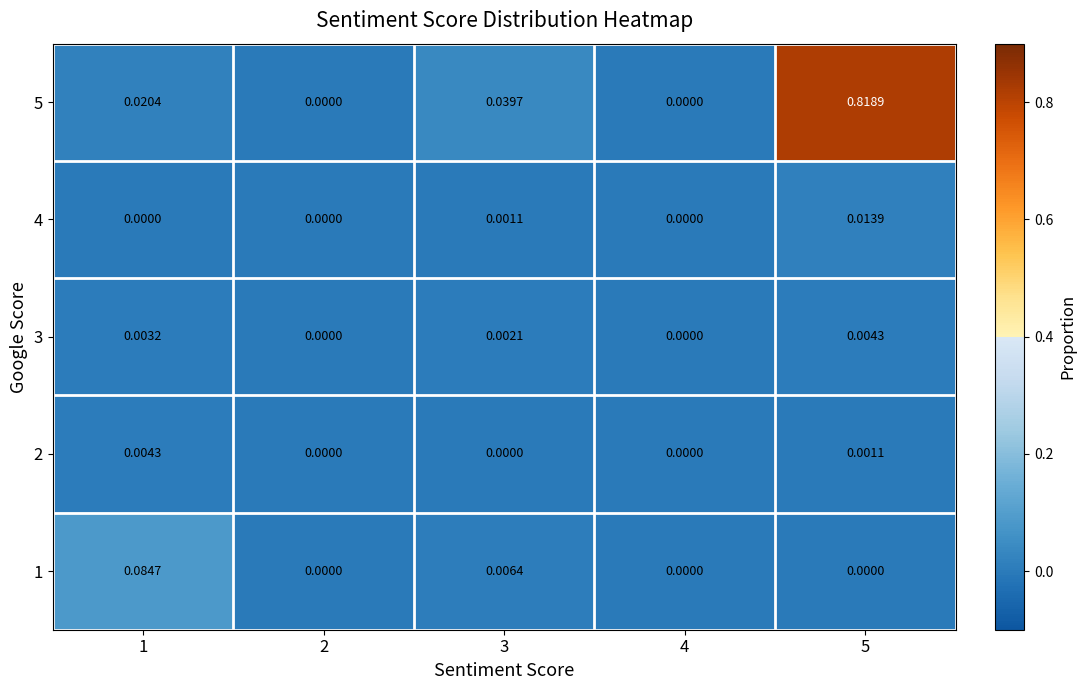

Is the value of 1 at 4 greater than the value of 2 at 5?

No